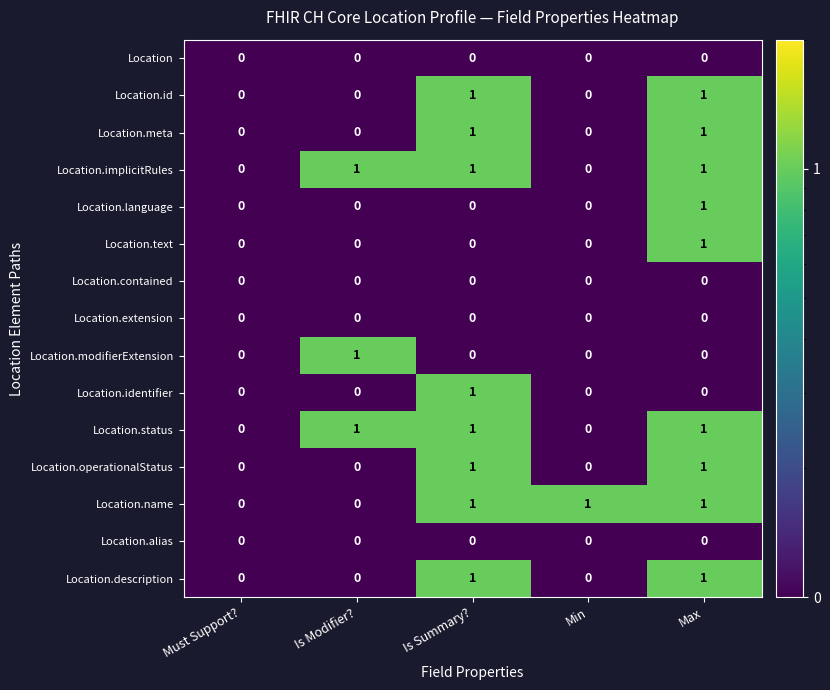

The Location.id series shows 0 at Must Support?. True or false?

True